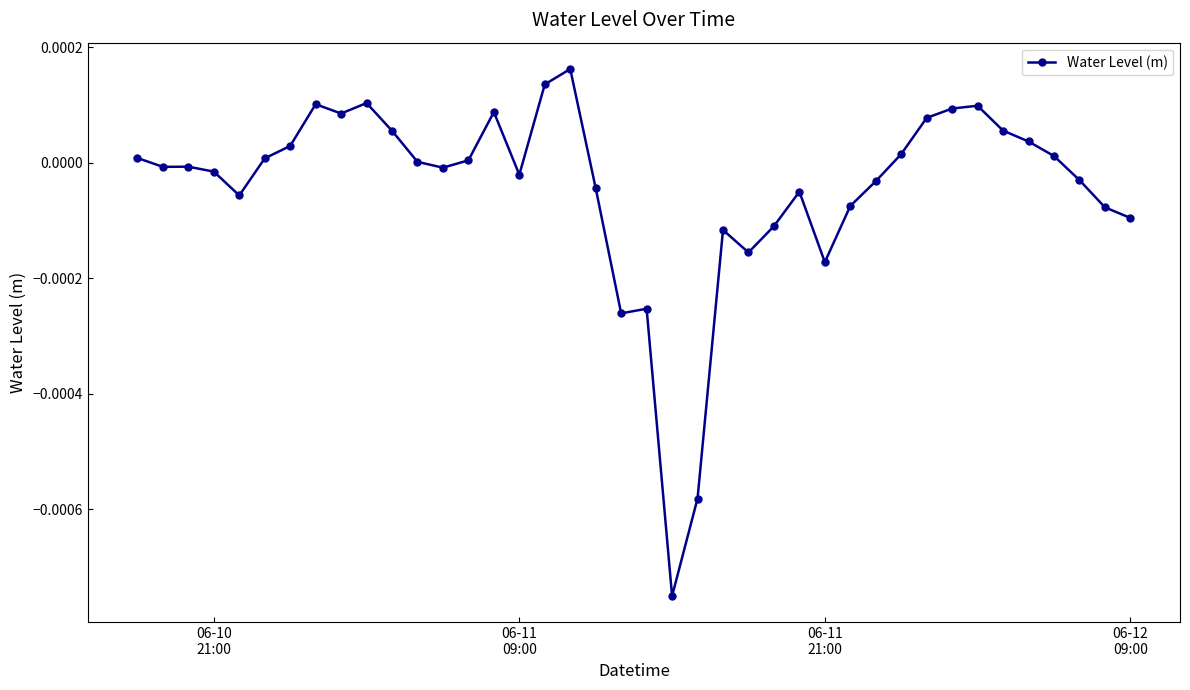

How many categories are shown in the chart?

40